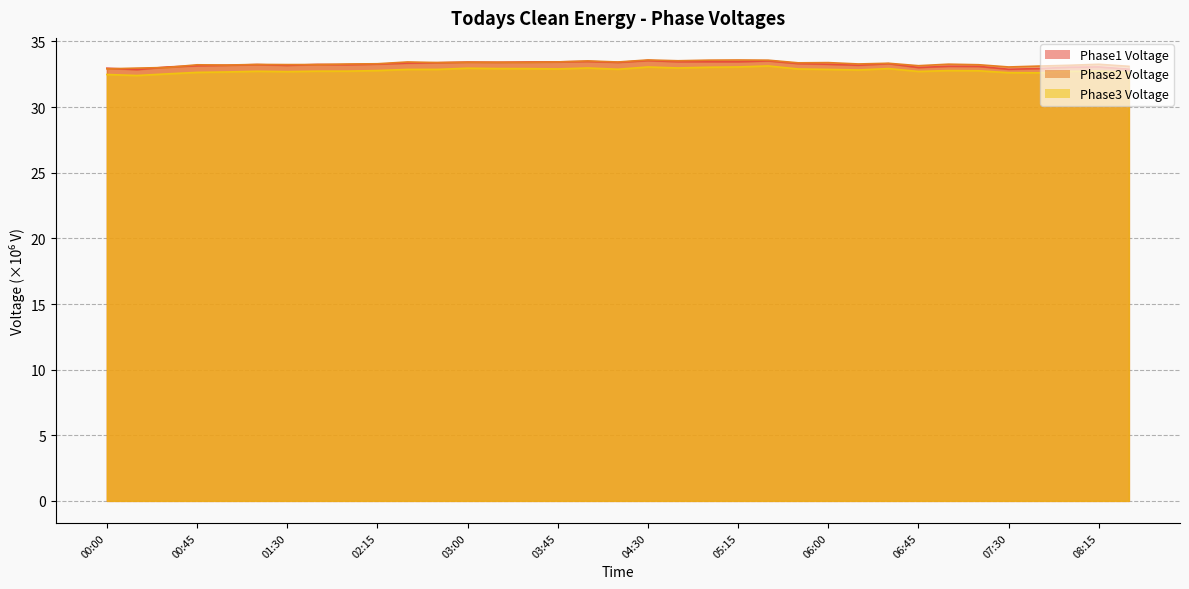

Reading left to right, extract all data points from this chart.

Phase1 Voltage: 00:00=33.0	00:15=32.9	00:30=33.1	00:45=33.2	01:00=33.2	01:15=33.2	01:30=33.2	01:45=33.3	02:00=33.2	02:15=33.3	02:30=33.4	02:45=33.4	03:00=33.4	03:15=33.4	03:30=33.4	03:45=33.4	04:00=33.5	04:15=33.4	04:30=33.5	04:45=33.5	05:00=33.5	05:15=33.5	05:30=33.5	05:45=33.3	06:00=33.3	06:15=33.2	06:30=33.3	06:45=33.0	07:00=33.1	07:15=33.1	07:30=32.9	07:45=32.9	08:00=33.0	08:15=33.1	08:30=32.9
Phase2 Voltage: 00:00=32.9	00:15=33.0	00:30=33.0	00:45=33.2	01:00=33.2	01:15=33.3	01:30=33.2	01:45=33.2	02:00=33.3	02:15=33.3	02:30=33.4	02:45=33.4	03:00=33.4	03:15=33.4	03:30=33.4	03:45=33.4	04:00=33.5	04:15=33.4	04:30=33.6	04:45=33.5	05:00=33.6	05:15=33.6	05:30=33.6	05:45=33.4	06:00=33.4	06:15=33.3	06:30=33.3	06:45=33.2	07:00=33.3	07:15=33.2	07:30=33.1	07:45=33.1	08:00=33.2	08:15=33.3	08:30=33.1
Phase3 Voltage: 00:00=32.5	00:15=32.4	00:30=32.5	00:45=32.6	01:00=32.7	01:15=32.7	01:30=32.7	01:45=32.7	02:00=32.7	02:15=32.8	02:30=32.9	02:45=32.9	03:00=33.0	03:15=32.9	03:30=32.9	03:45=32.9	04:00=33.0	04:15=32.9	04:30=33.1	04:45=33.0	05:00=33.0	05:15=33.1	05:30=33.1	05:45=32.9	06:00=32.9	06:15=32.8	06:30=32.9	06:45=32.7	07:00=32.8	07:15=32.8	07:30=32.6	07:45=32.6	08:00=32.7	08:15=32.8	08:30=32.6